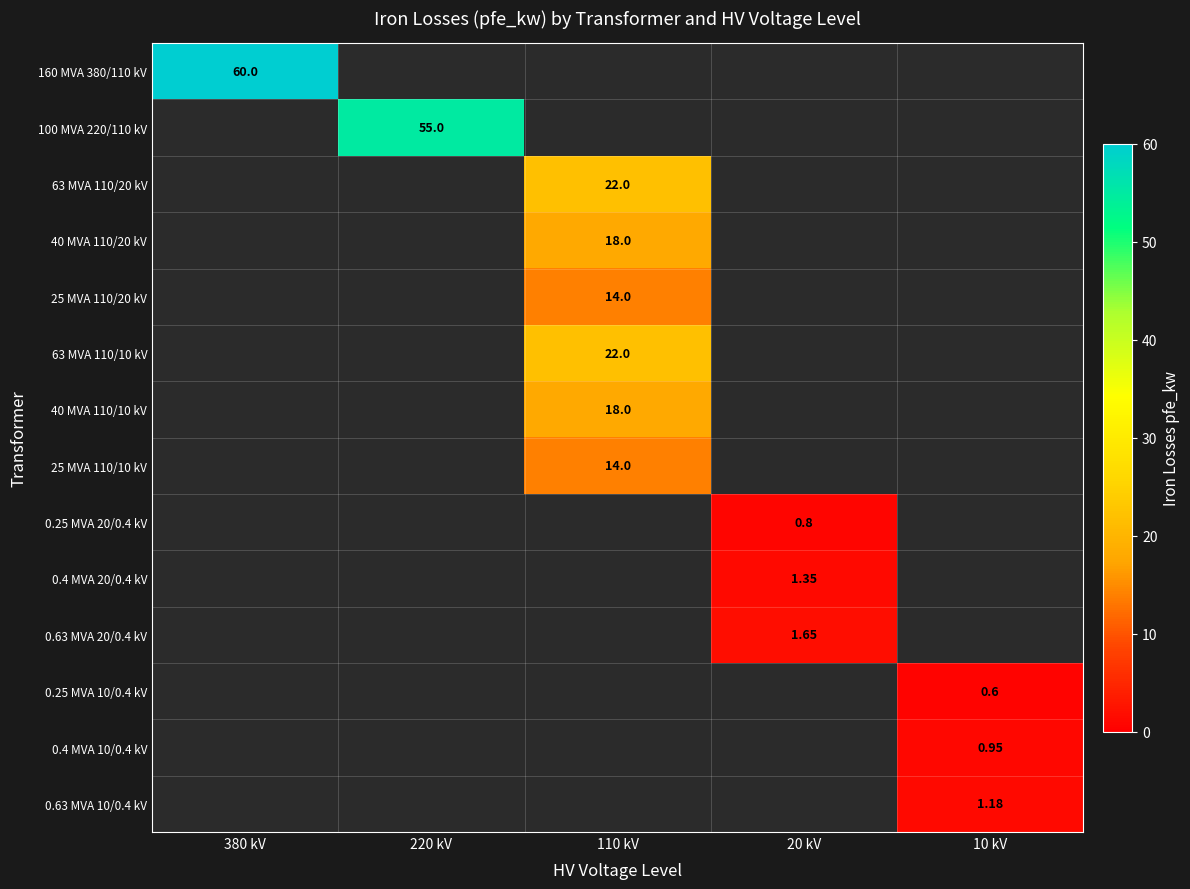

Read the 40 MVA 110/10 kV value at 110 kV.

18.0